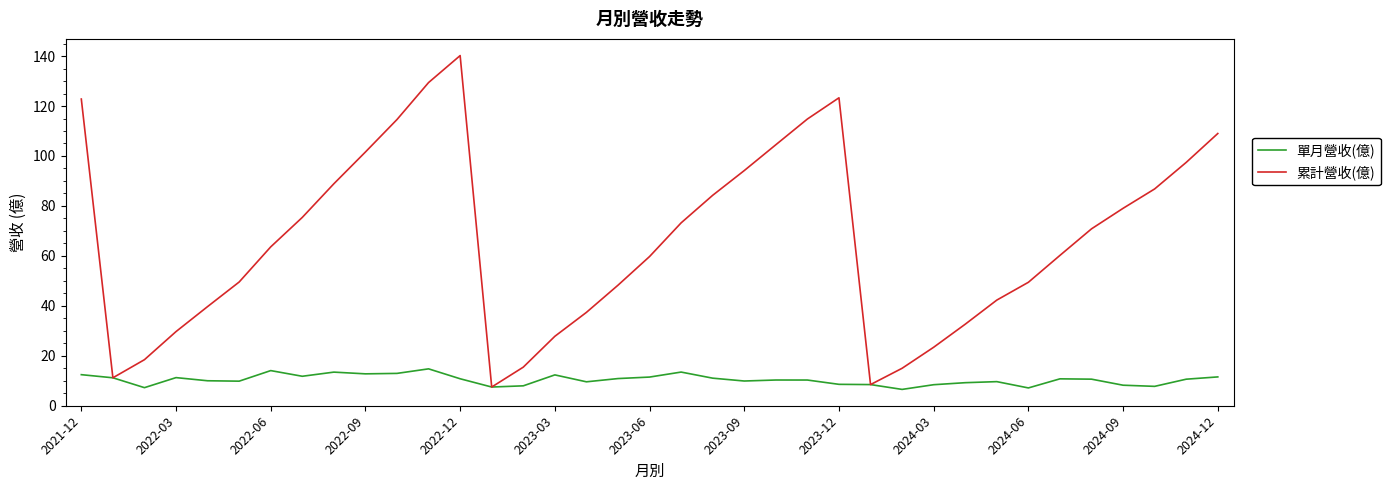

What is the difference between the second highest and second lowest values in the 累計營收(億) series?

120.9